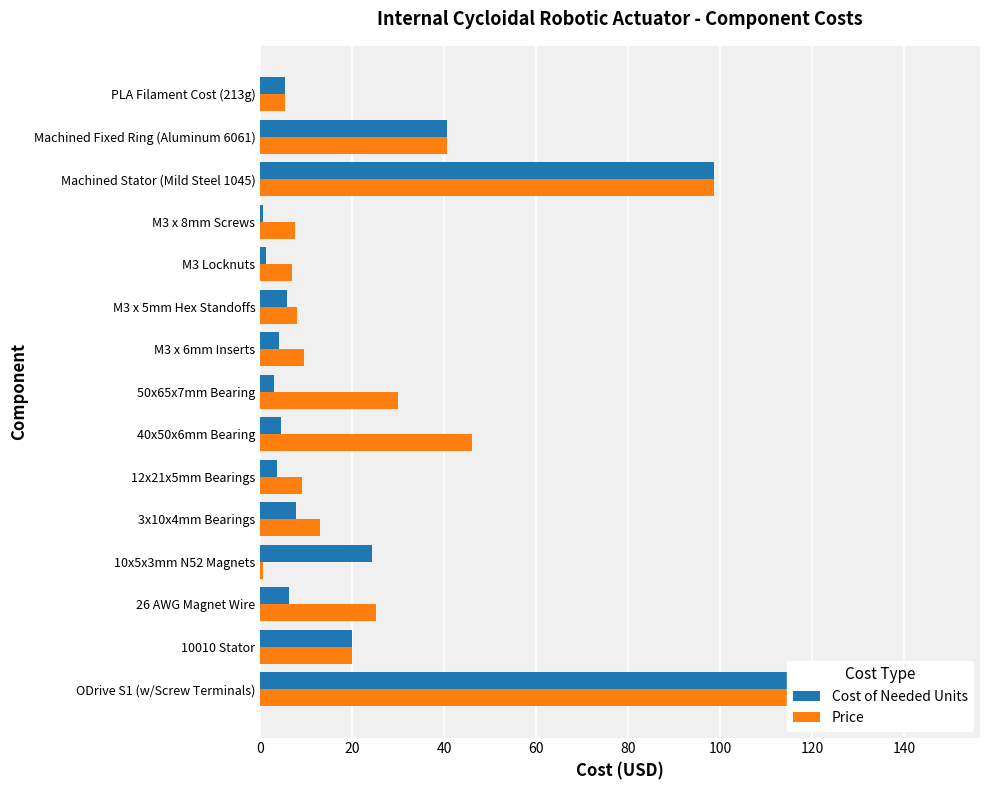

Is it true that Price equals 13.0 at 3x10x4mm Bearings?

True